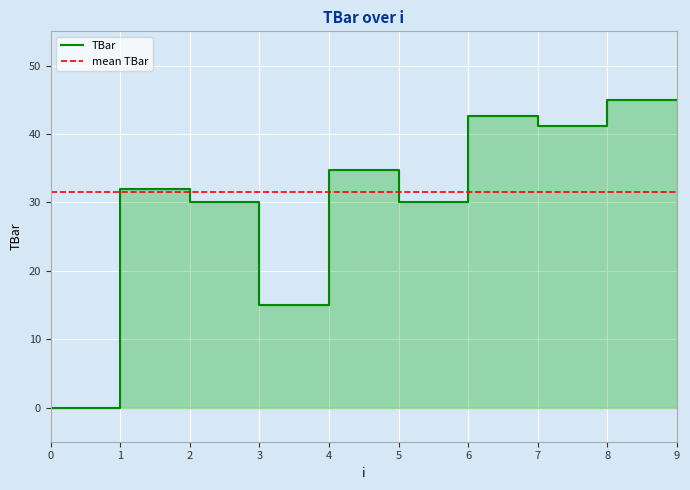

What is the value of the 10th point from the left?

45.0